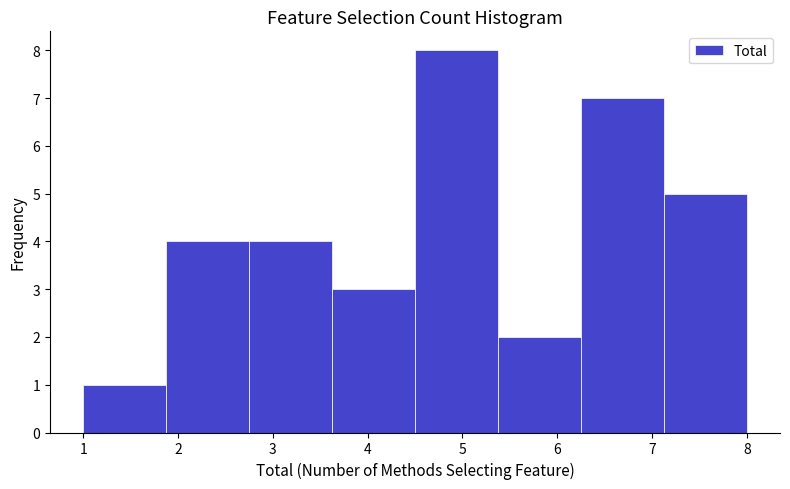

How tall is the bar that spans 6.3 to 7.1 on the x-axis? Neither the bar edges nor the heights are printed on the chart, so give them approximately, as read against the axes.

7